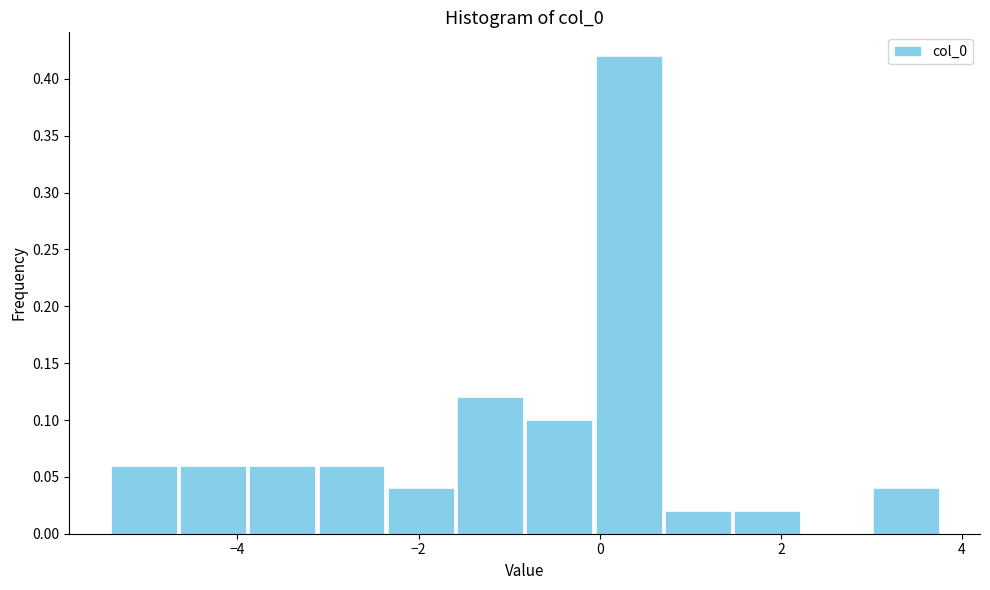

Around what value on the x-axis is the tallest bar? Give the approximate position of its centre, as read against the axis.

0.4